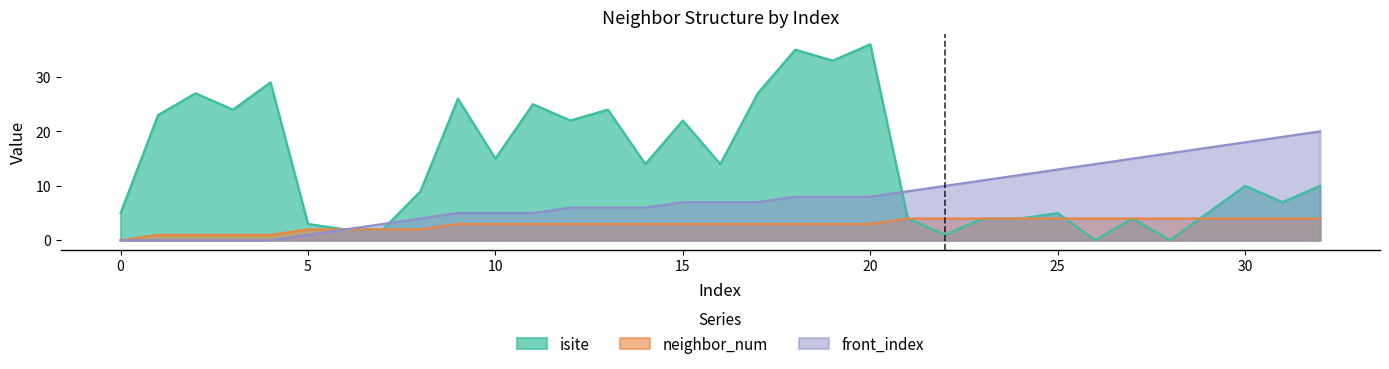

Where is the first local maximum for isite?

2